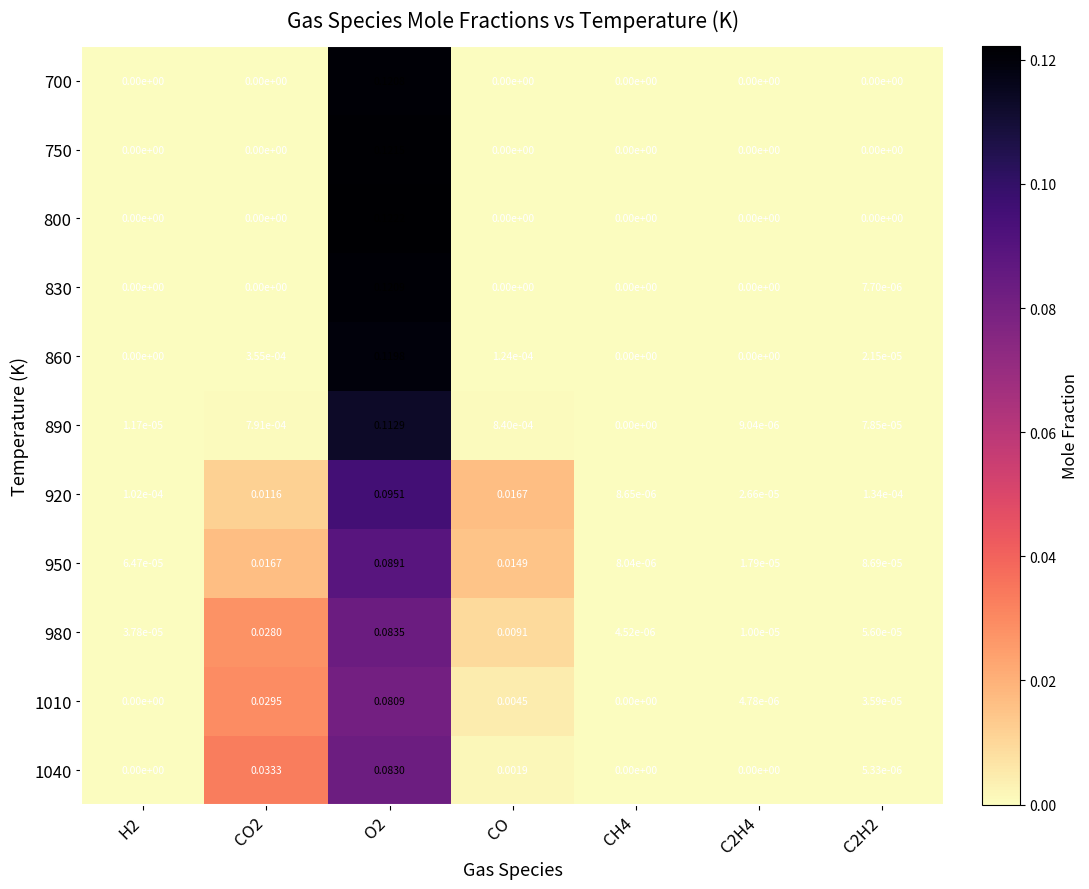

Which label corresponds to the smallest value in the chart?

H2